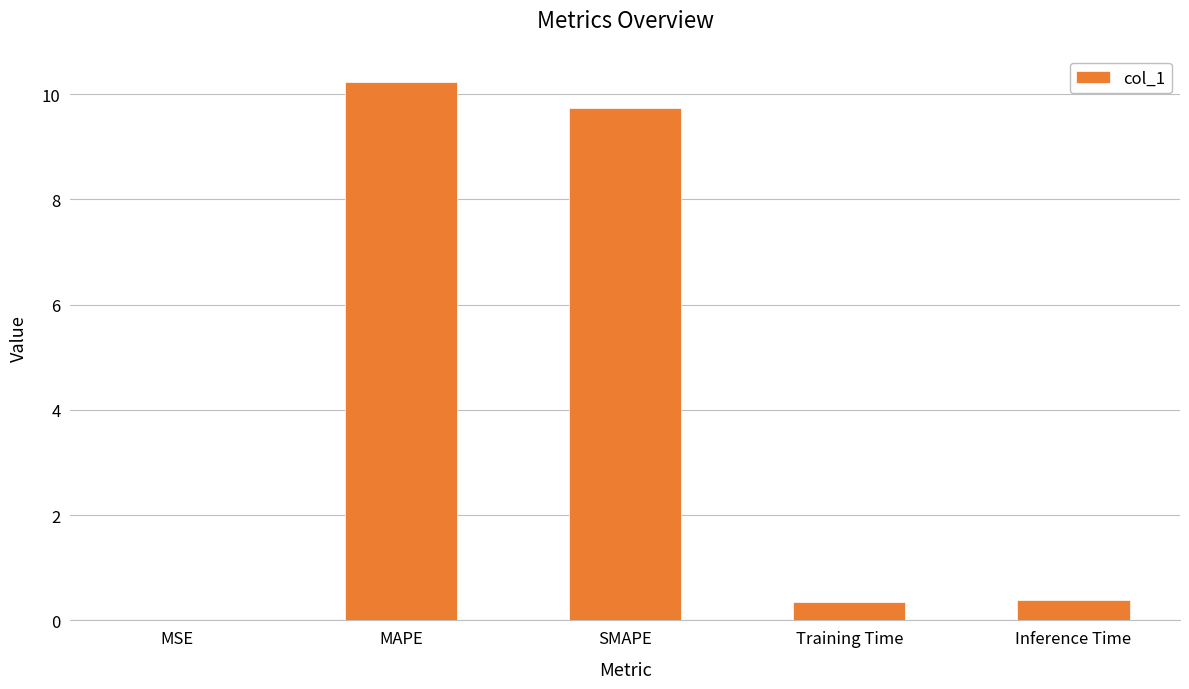

The chart shows a value of 6.5 at MAPE. True or false?

False